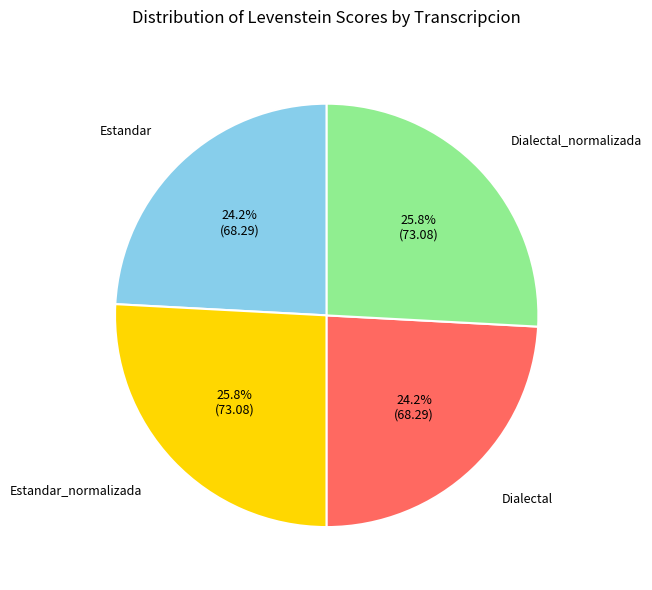

Is there any slice that represents more than half of the pie?

No